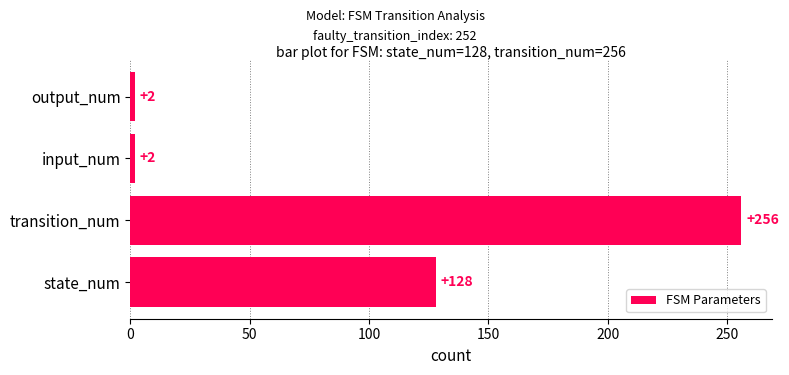

Count the values in the range 2 to 256.

4